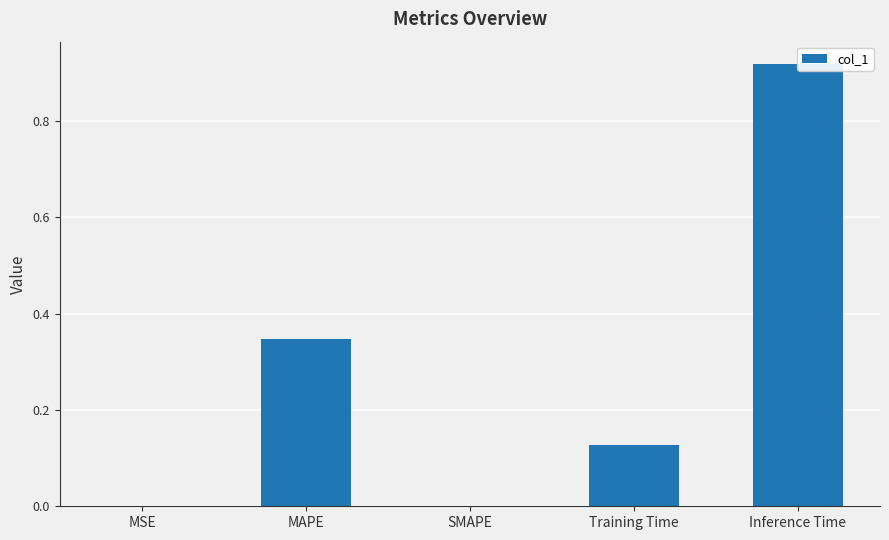

Count the number of values greater than 0.

4